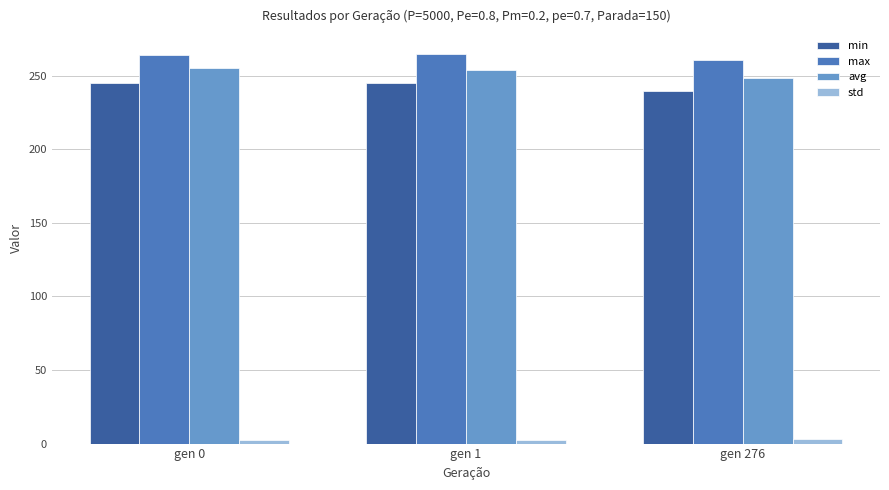

What is the sum of the max values at gen 0 and gen 276?

524.6